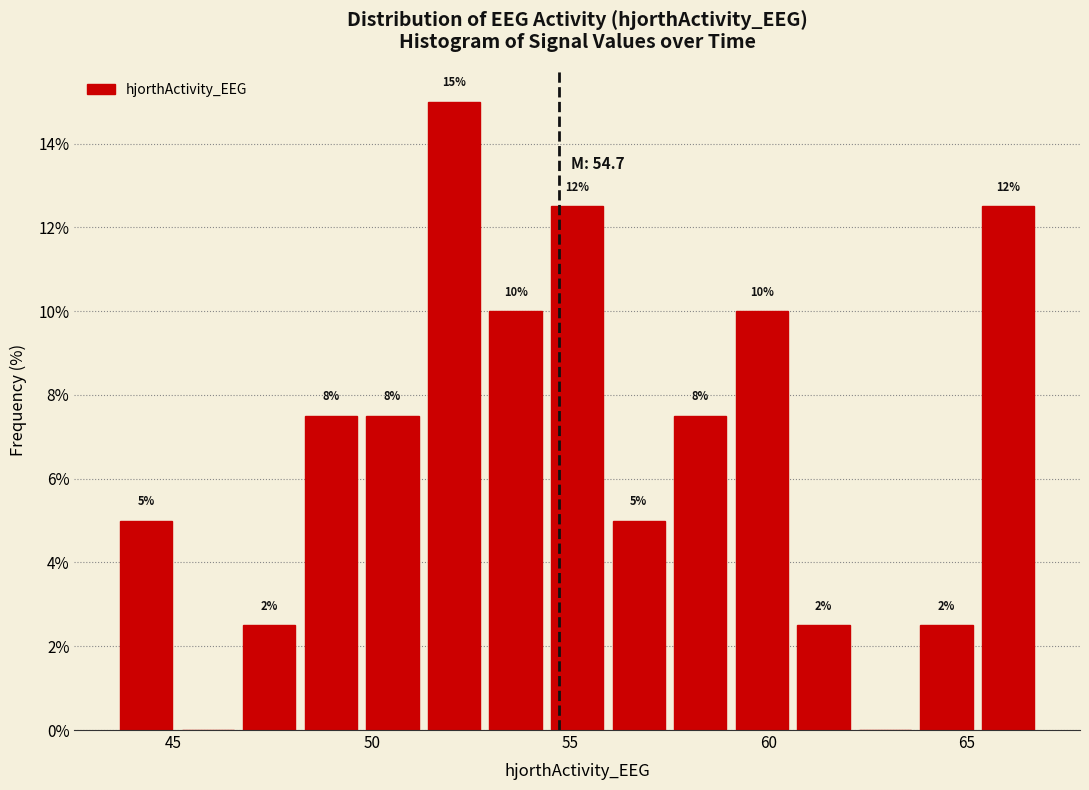

Read against the x-axis, roughly where is the centre of the tallest bar?

52.0